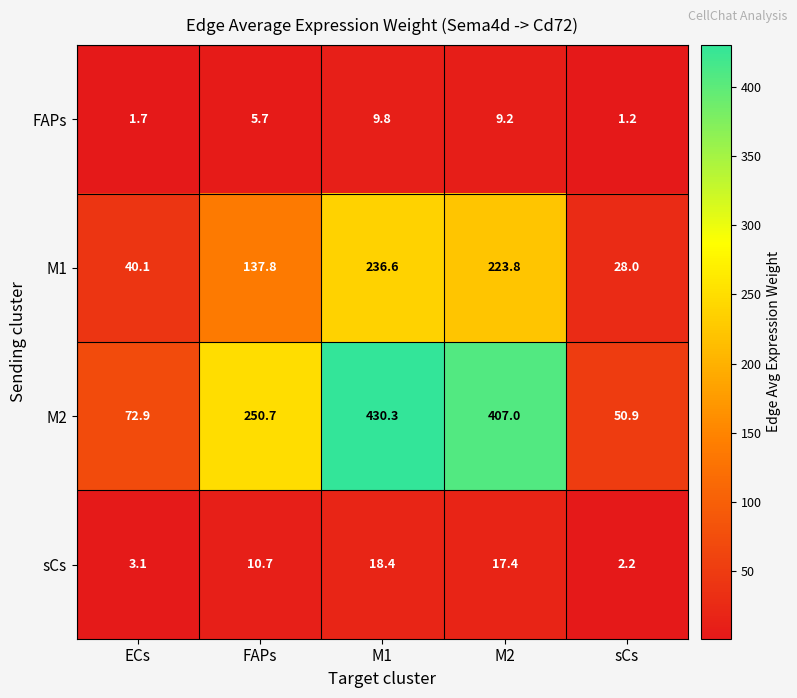

Which label corresponds to the largest value in the chart?

M1